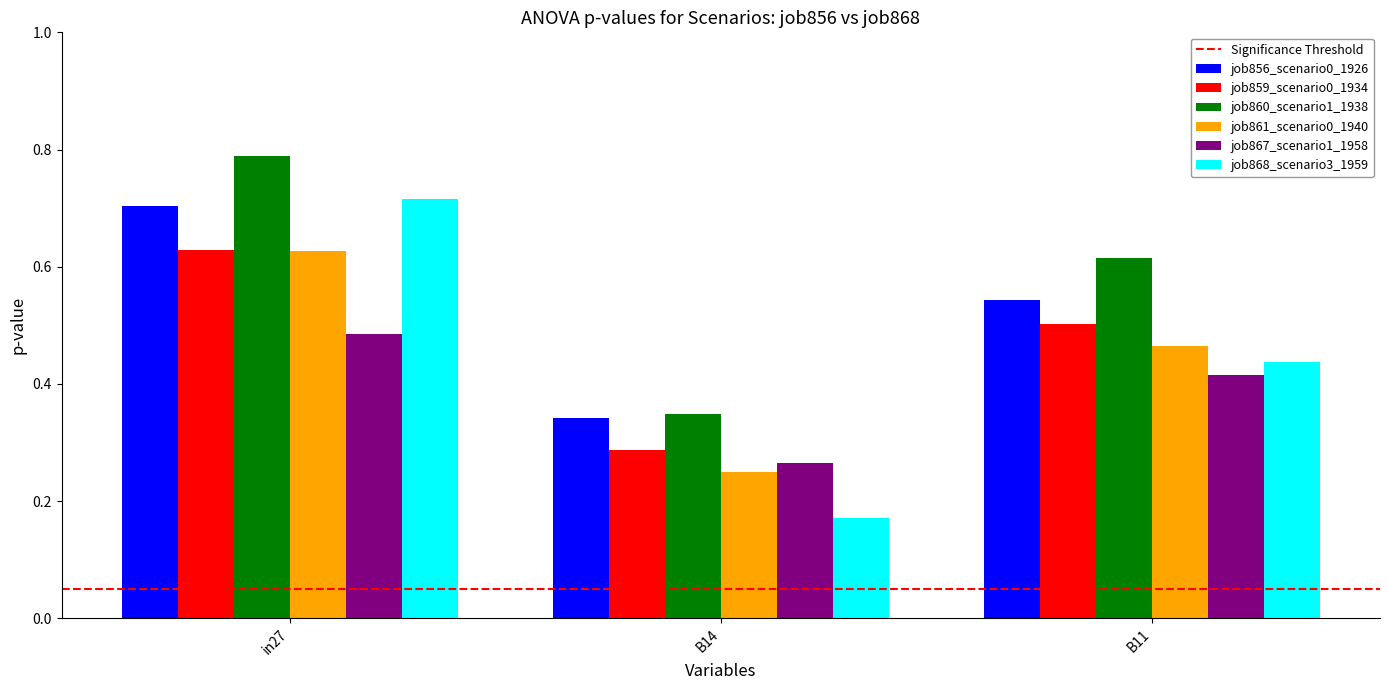

The job856_scenario0_1926 series shows 0.5 at B11. True or false?

True